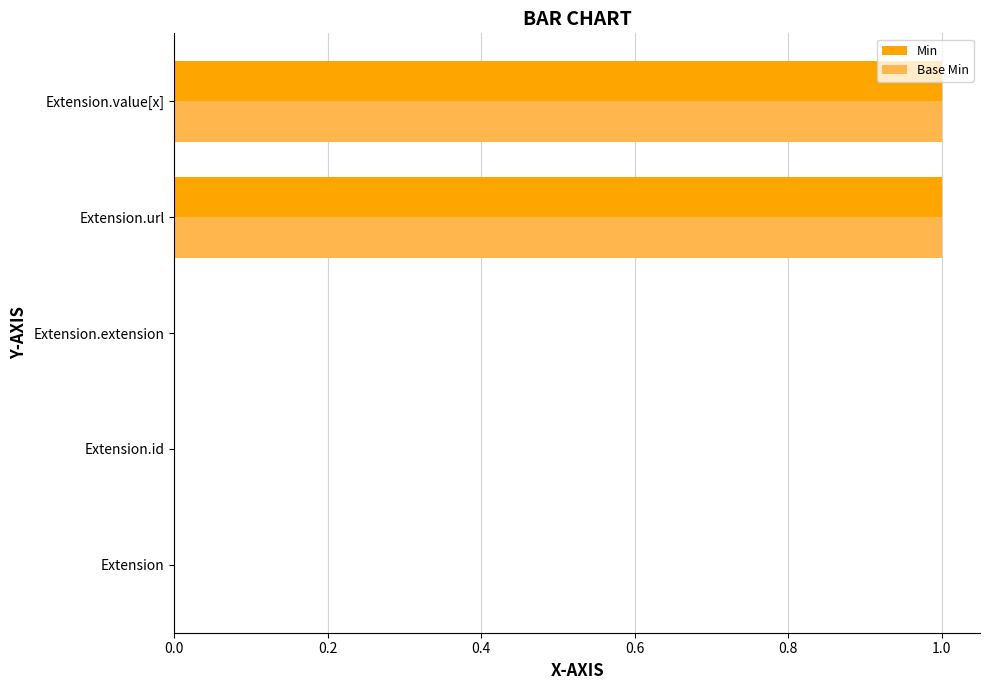

Is the value of Base Min at Extension.extension greater than the value of Min at Extension.url?

No